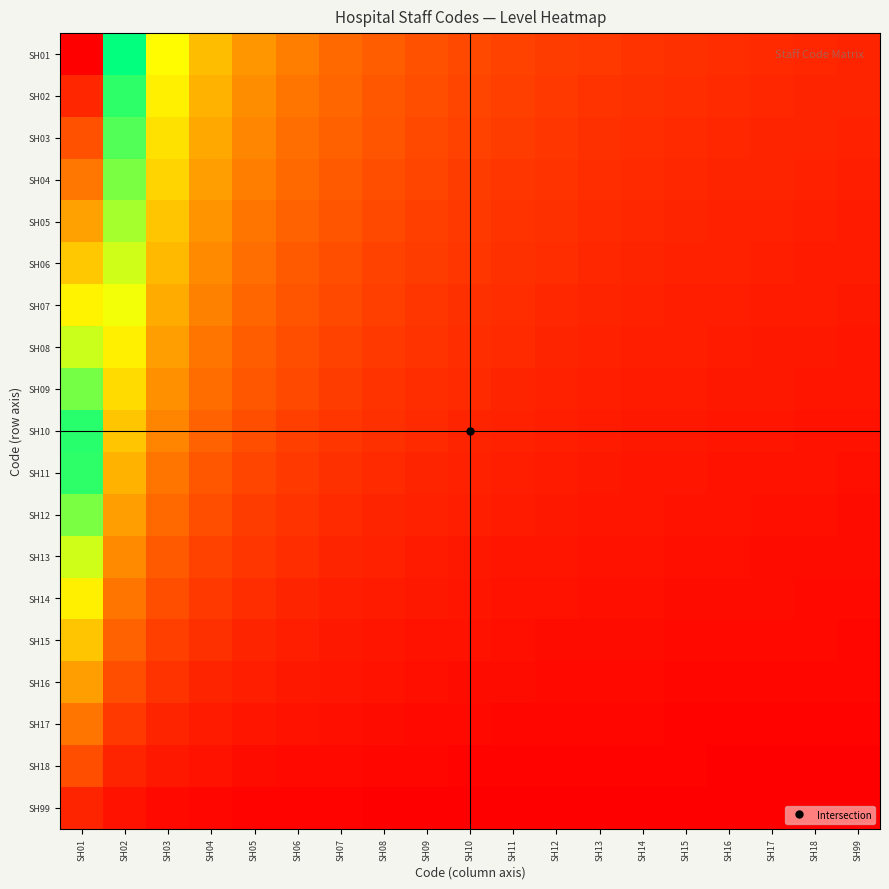

Which series has the largest total across all categories?

SH01